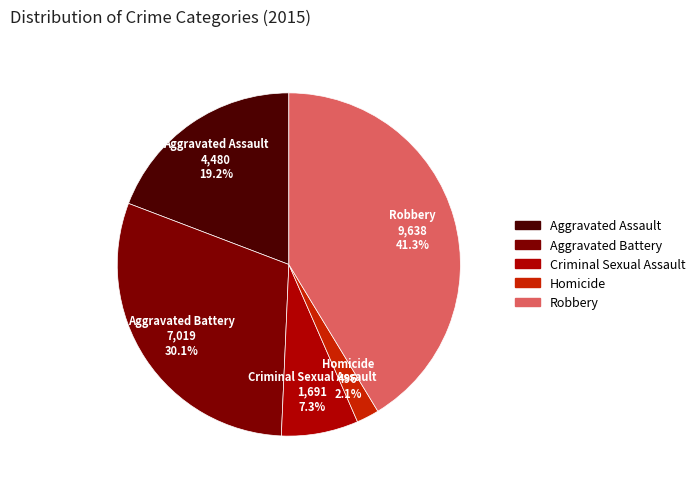

To the nearest percent, what portion does Criminal Sexual Assault represent?

7%